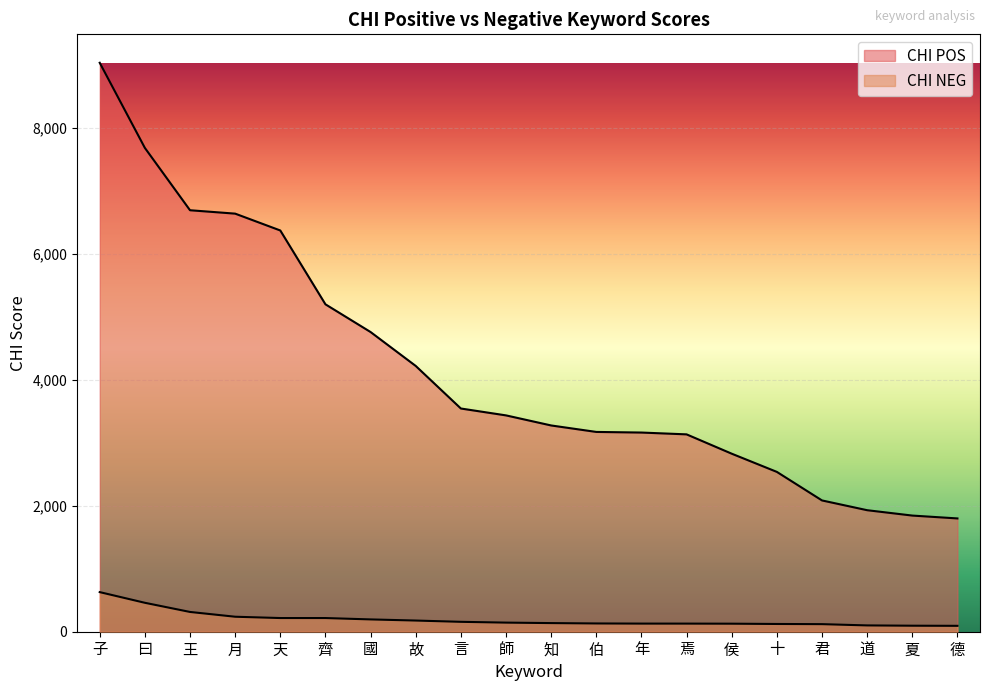

Which series has the widest spread of values?

CHI POS